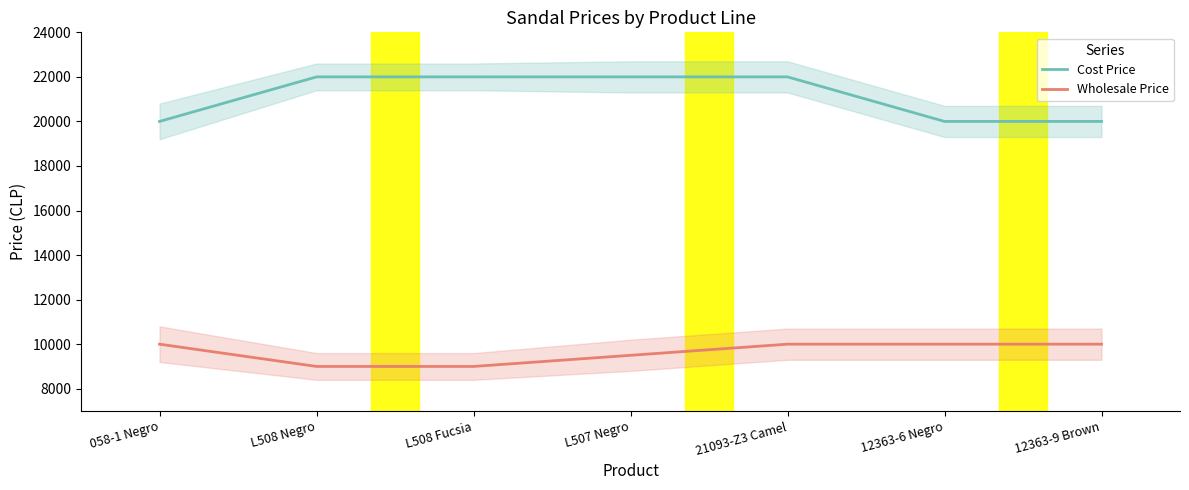

How many data points in Wholesale Price are less than 10000?

3